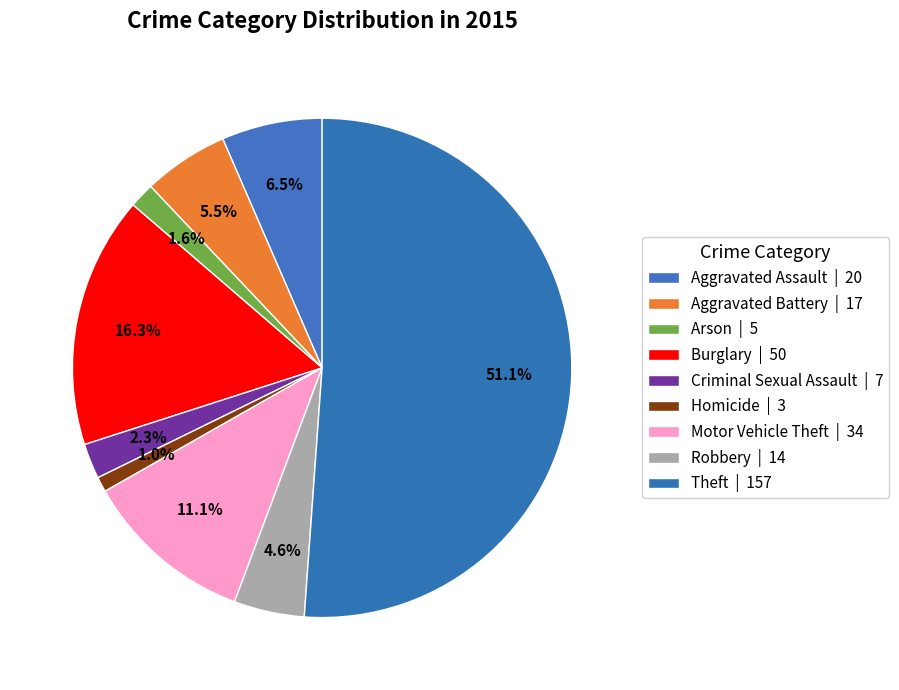

To the nearest percent, what is the combined percentage of Burglary and Homicide?

17%